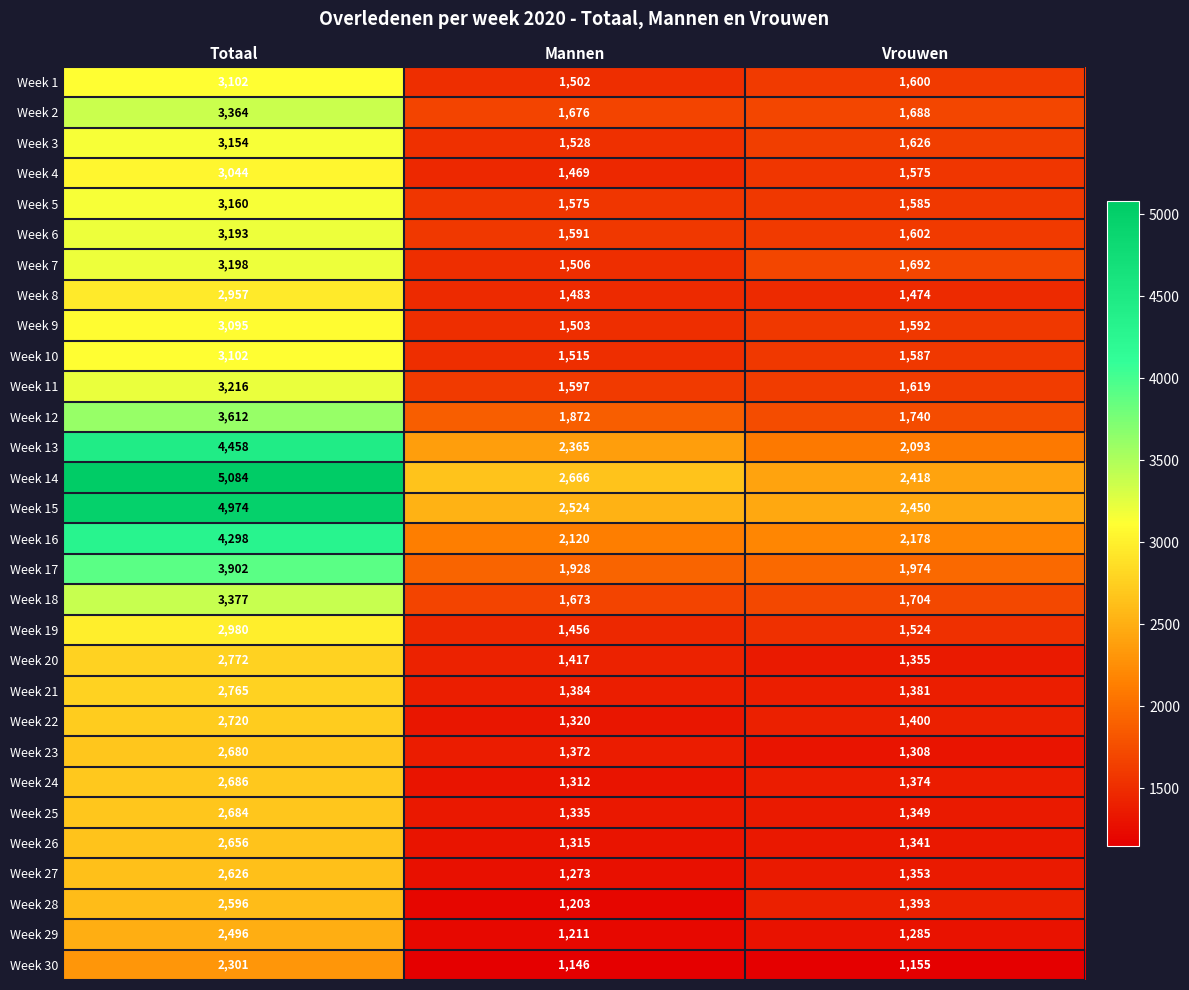

What is the sum of the Week 24 values at Mannen and Vrouwen?

2686